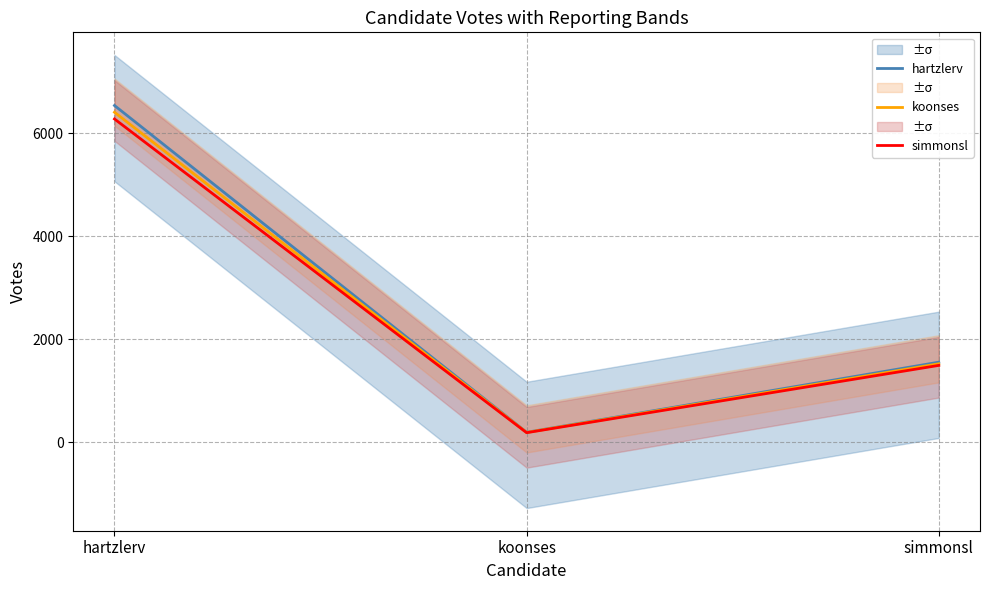

What is the greatest value displayed?

6539.0